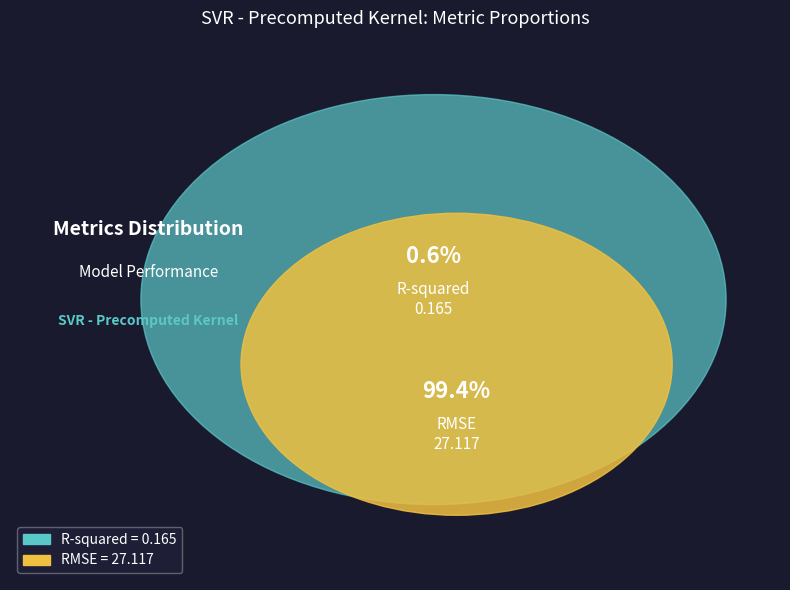

What percentage is NOT represented by RMSE?

0.6%